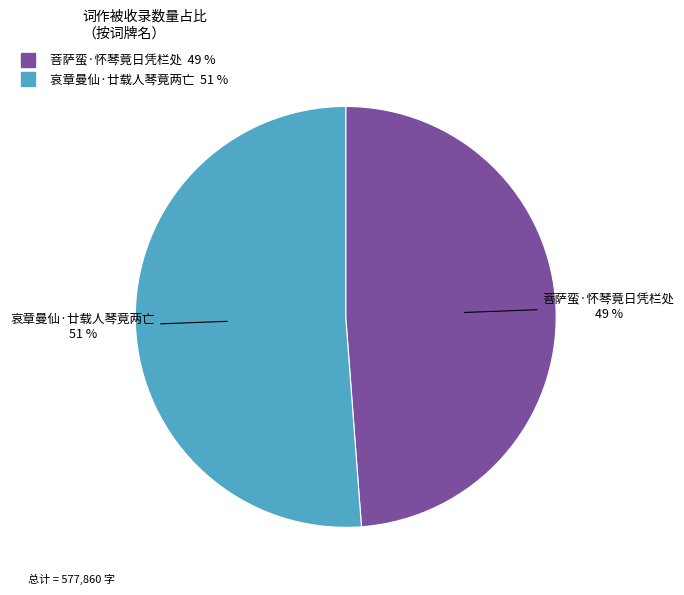

Which slice represents more than half of the pie?

哀章曼仙·廿载人琴竟两亡